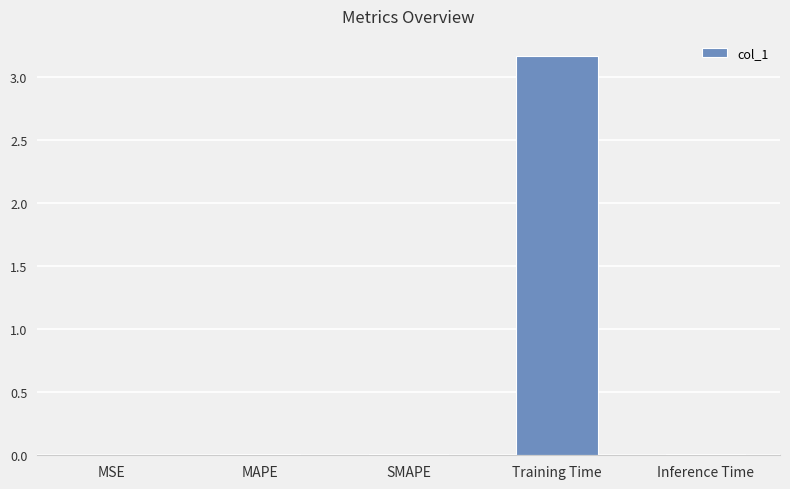

What is the average value?

0.6